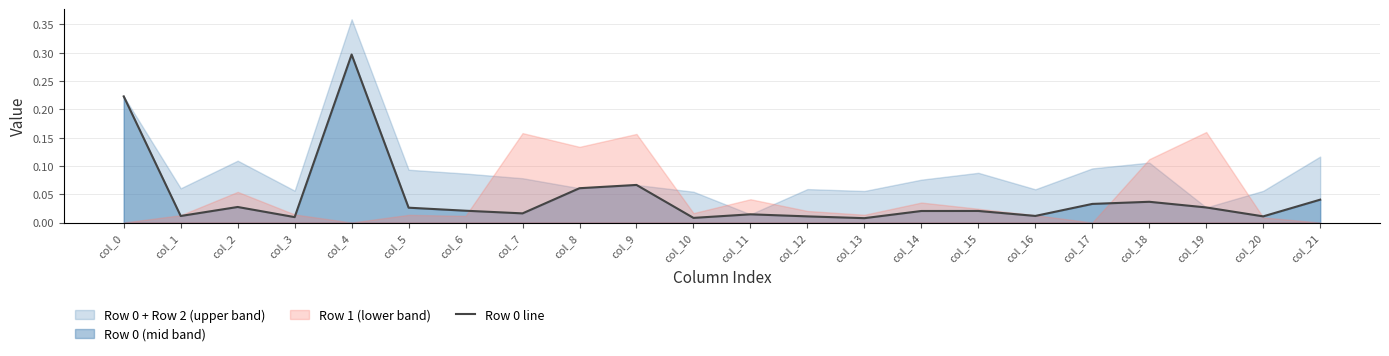

What is the difference between the maximum and minimum values?

0.3